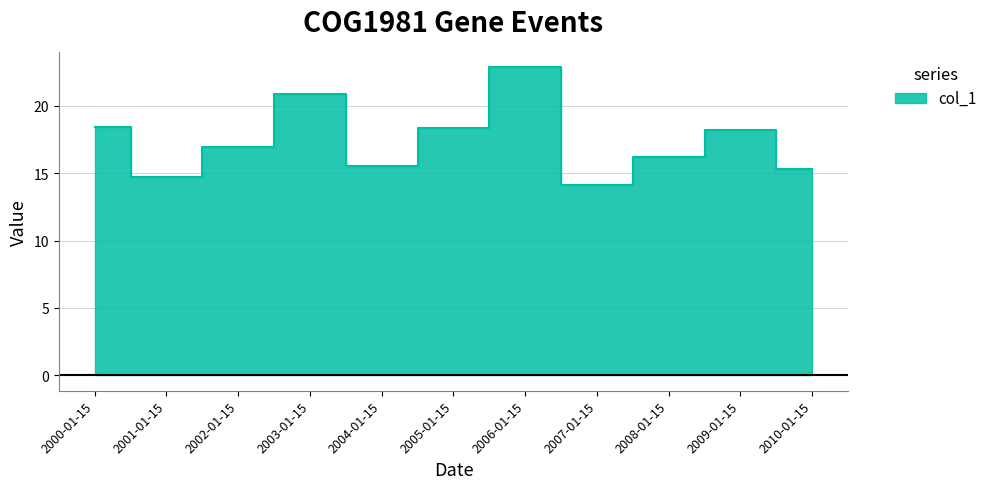

Reading left to right, what are all the values shown in this chart?

2000-01-15=18.4	2001-01-15=14.7	2002-01-15=17.0	2003-01-15=20.9	2004-01-15=15.5	2005-01-15=18.3	2006-01-15=22.8	2007-01-15=14.1	2008-01-15=16.2	2009-01-15=18.2	2010-01-15=15.3